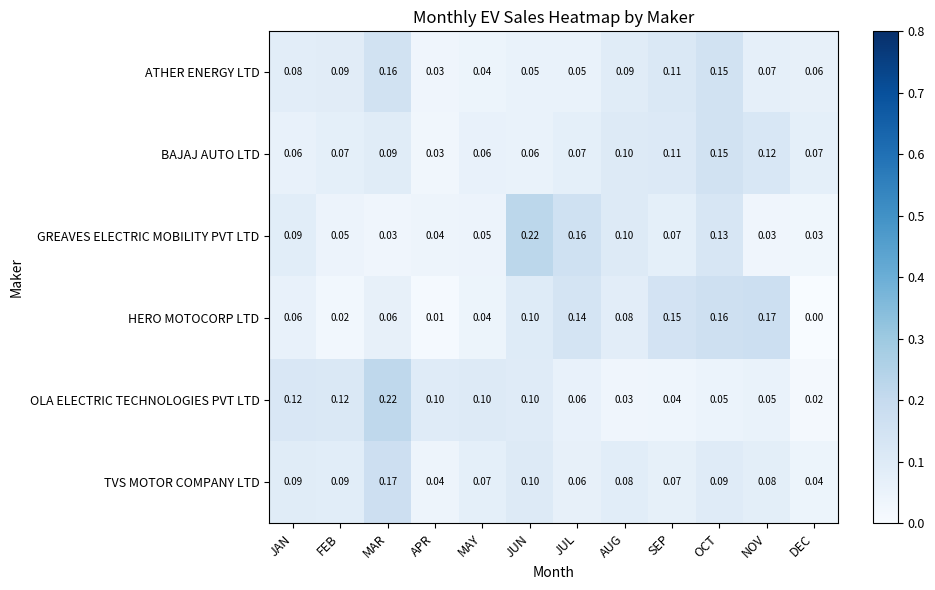

Which series has the largest total across all categories?

OLA ELECTRIC TECHNOLOGIES PVT LTD